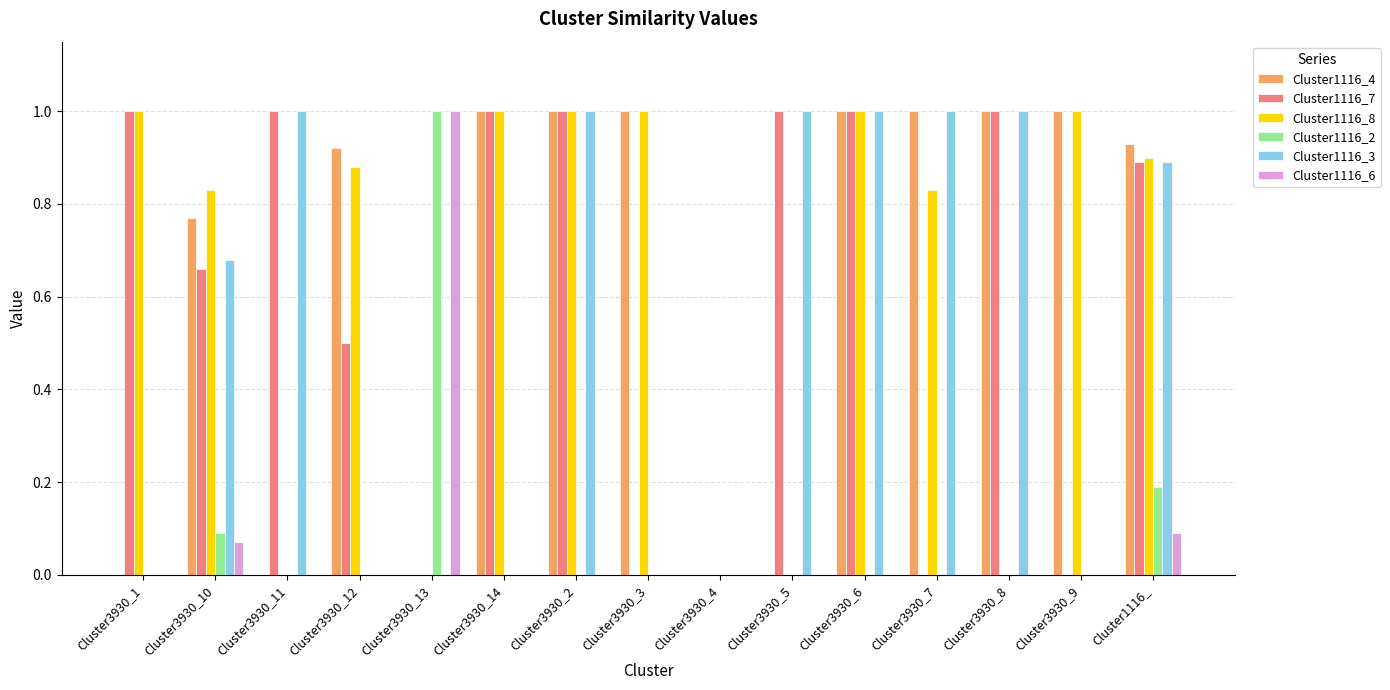

What is the highest value of the Cluster1116_4 series?

1.0